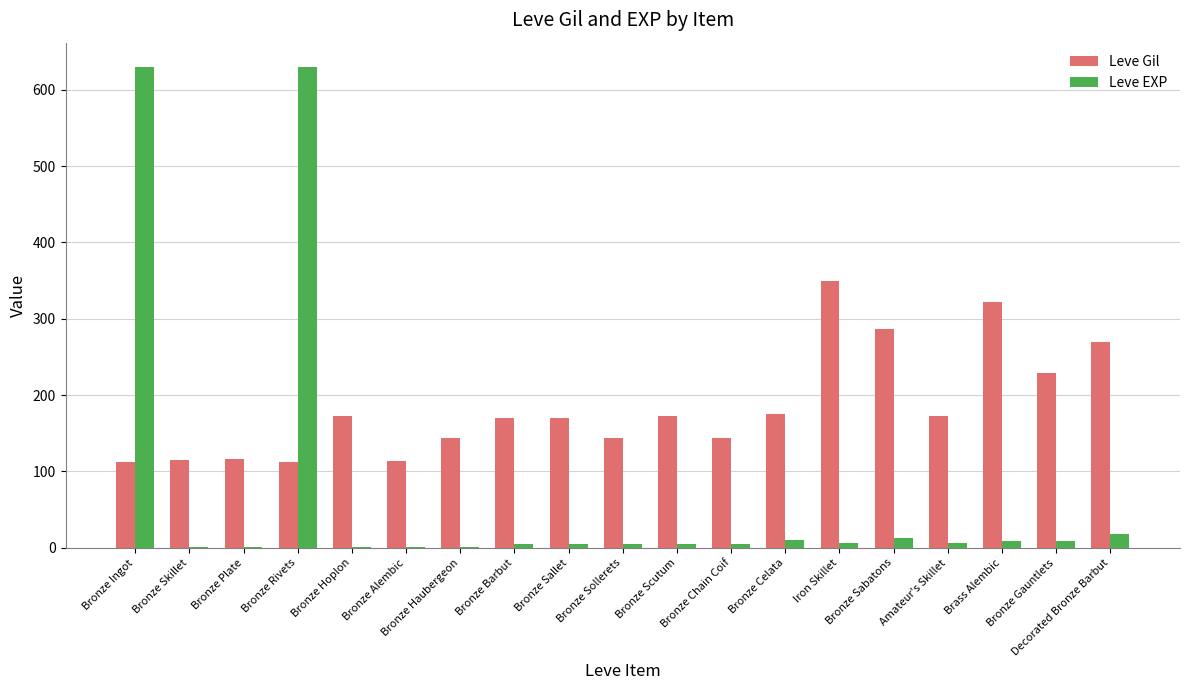

How many groups of bars are there?

19